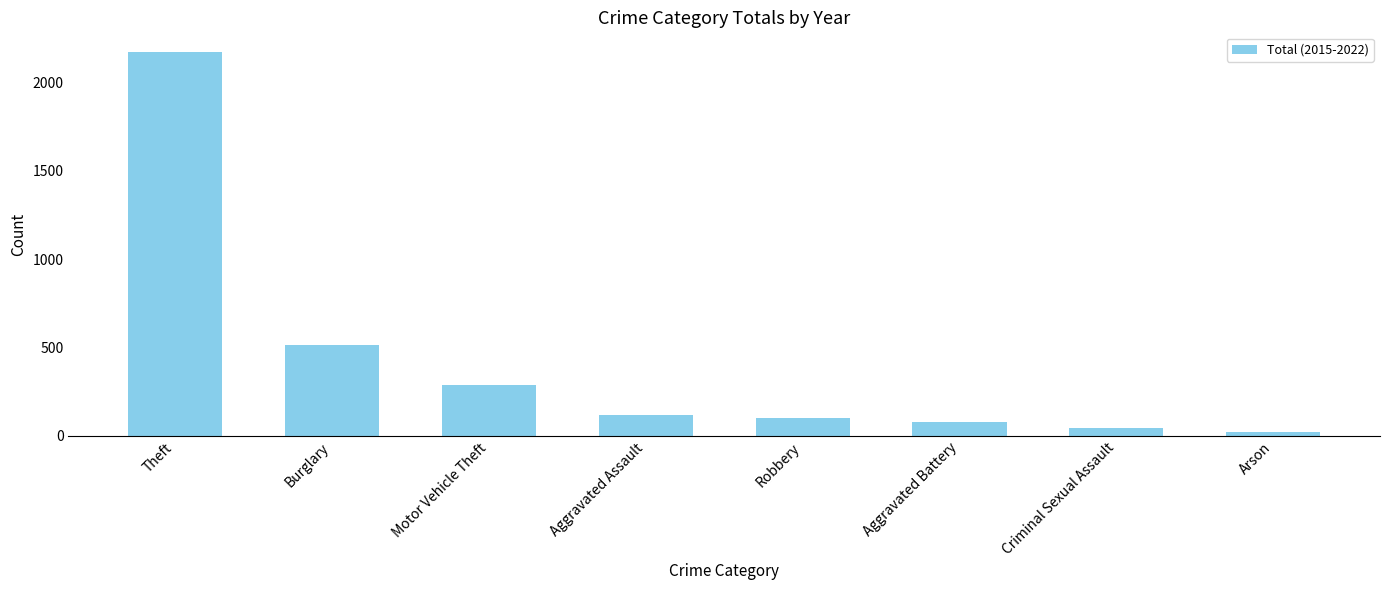

Reading left to right, transcribe all the data shown in this chart.

Theft=2174	Burglary=517	Motor Vehicle Theft=286	Aggravated Assault=117	Robbery=104	Aggravated Battery=80	Criminal Sexual Assault=46	Arson=21